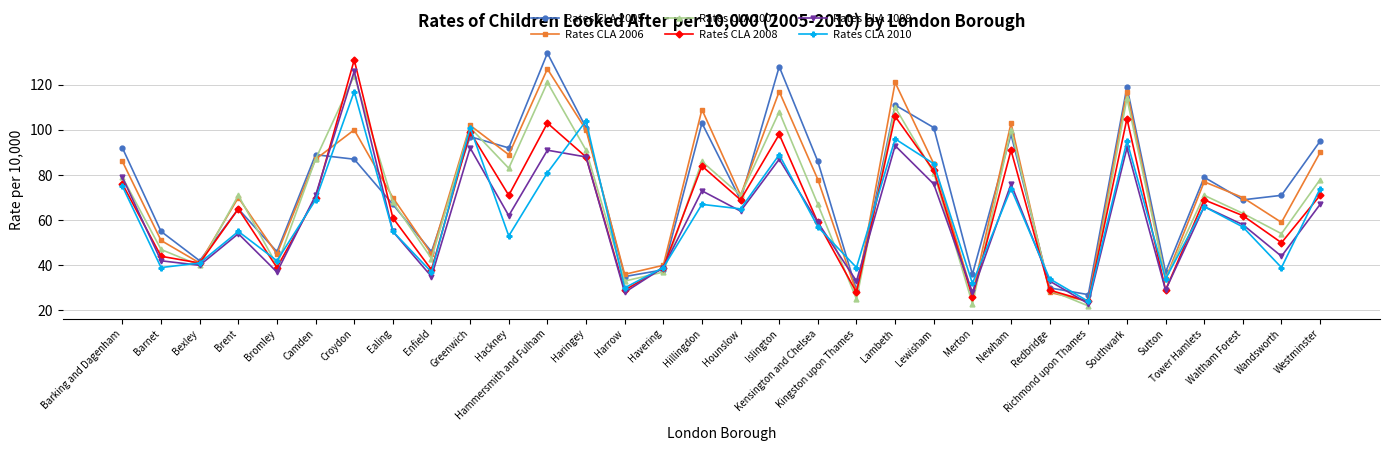

What is the sum of the Rates CLA 2005 values at Bexley and Lewisham?

143